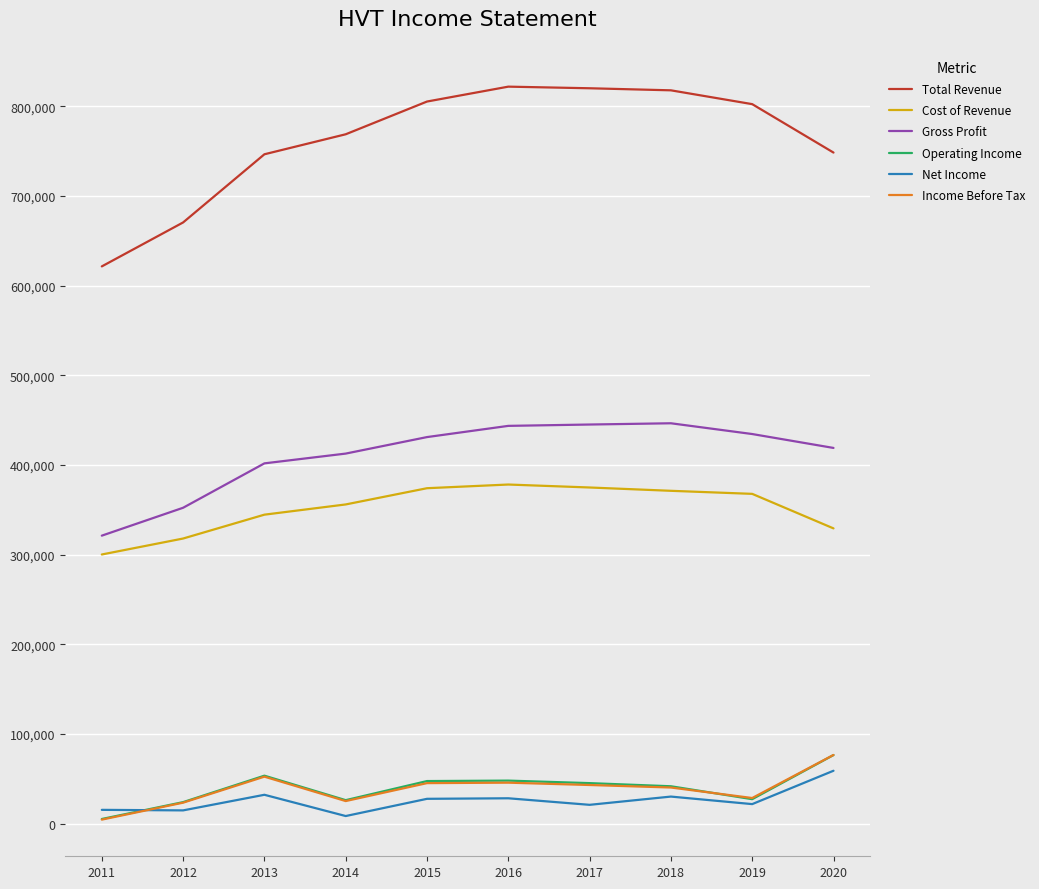

True or false: Gross Profit and Net Income intersect in this chart.

False